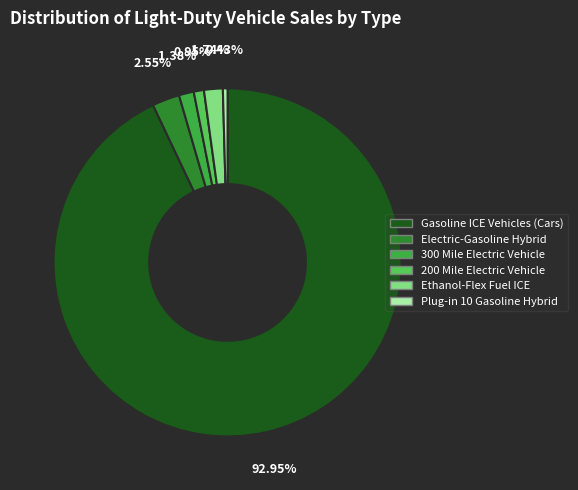

What is the largest slice in the pie chart?

Gasoline ICE Vehicles (Cars)